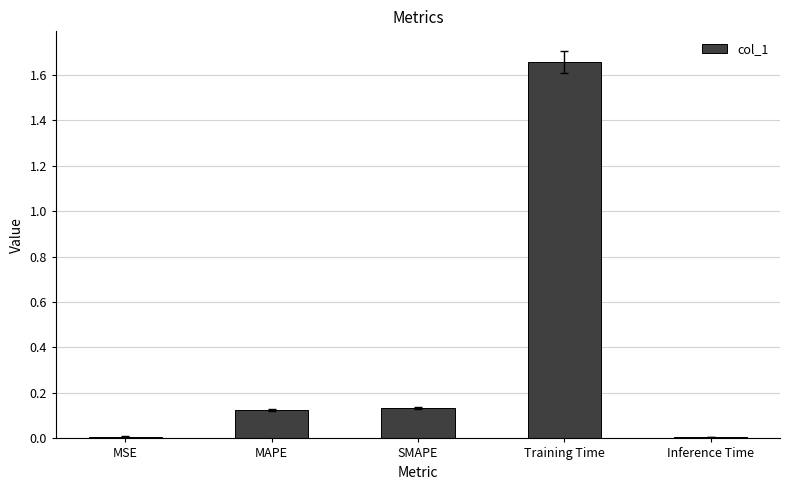

Which category has the highest value across all series?

Training Time